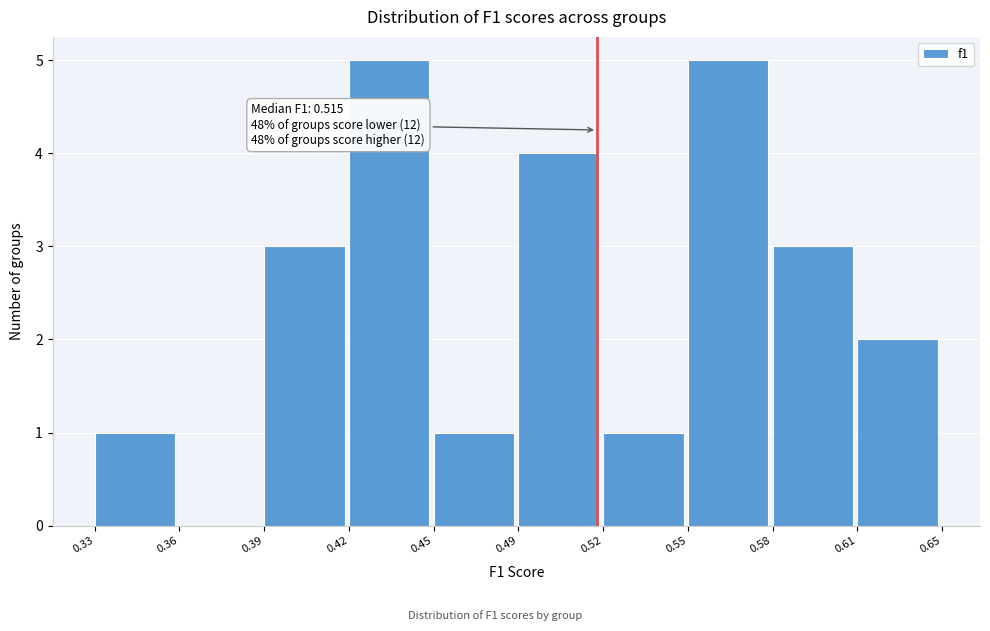

Reading right to left, what are all the values shown in this chart?

0.61=2	0.58=3	0.55=5	0.52=1	0.49=4	0.45=1	0.42=5	0.39=3	0.36=0	0.33=1